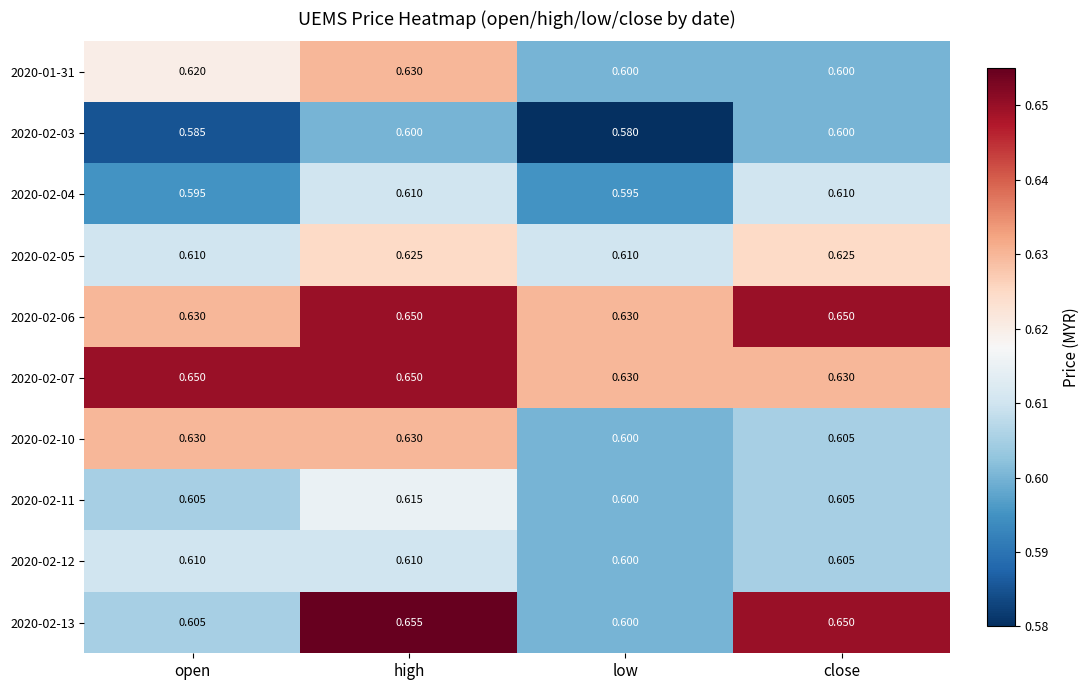

At which category is the sum across all series the highest?

high